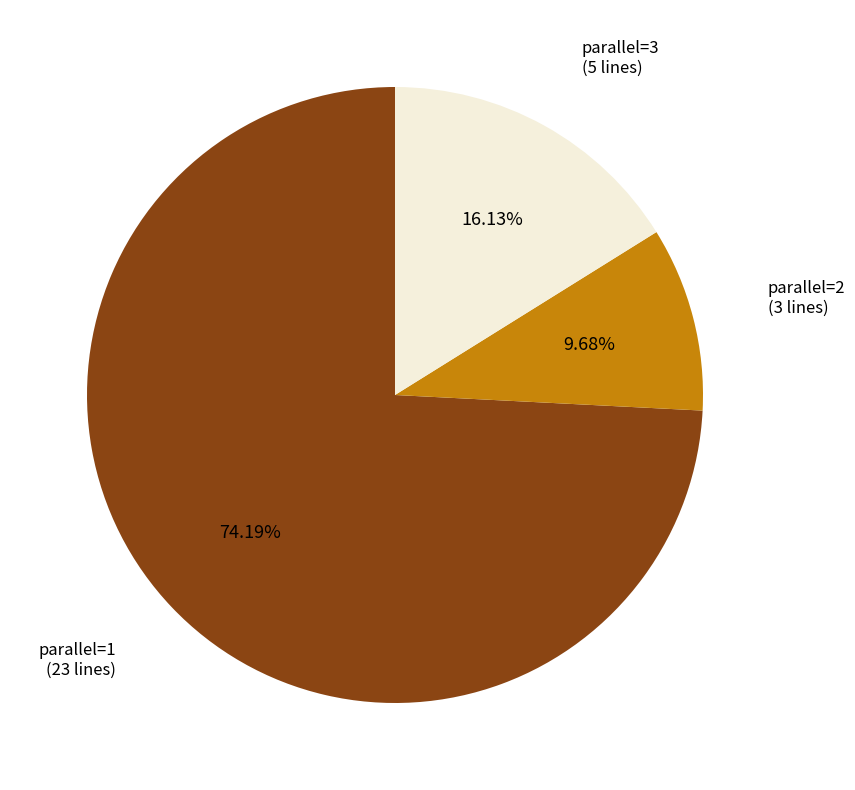

Which slice is the smallest?

parallel=2